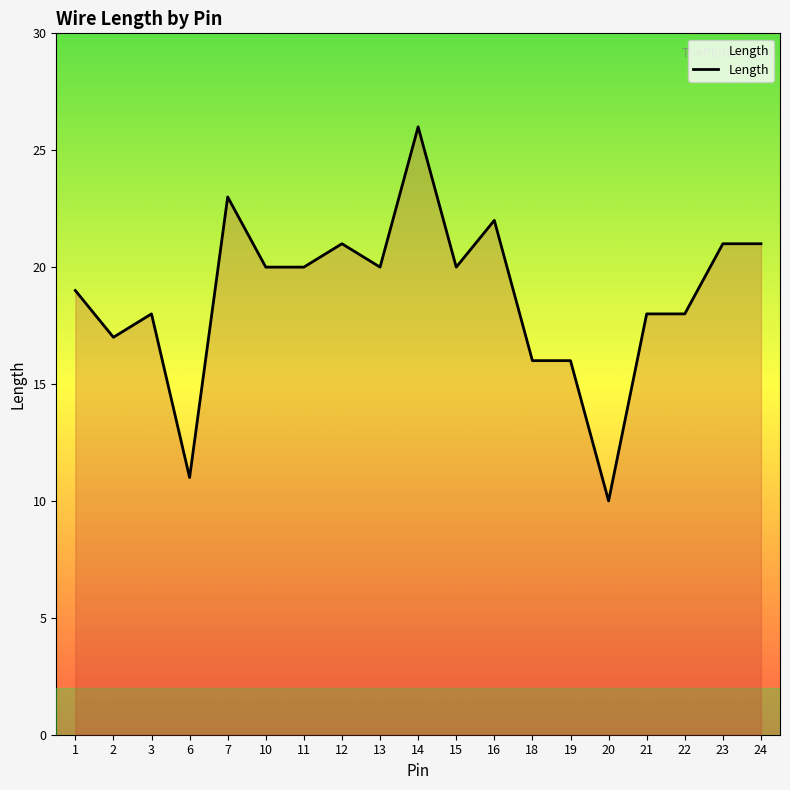

Reading right to left, list all the values displayed in this chart.

24=21	23=21	22=18	21=18	20=10	19=16	18=16	16=22	15=20	14=26	13=20	12=21	11=20	10=20	7=23	6=11	3=18	2=17	1=19